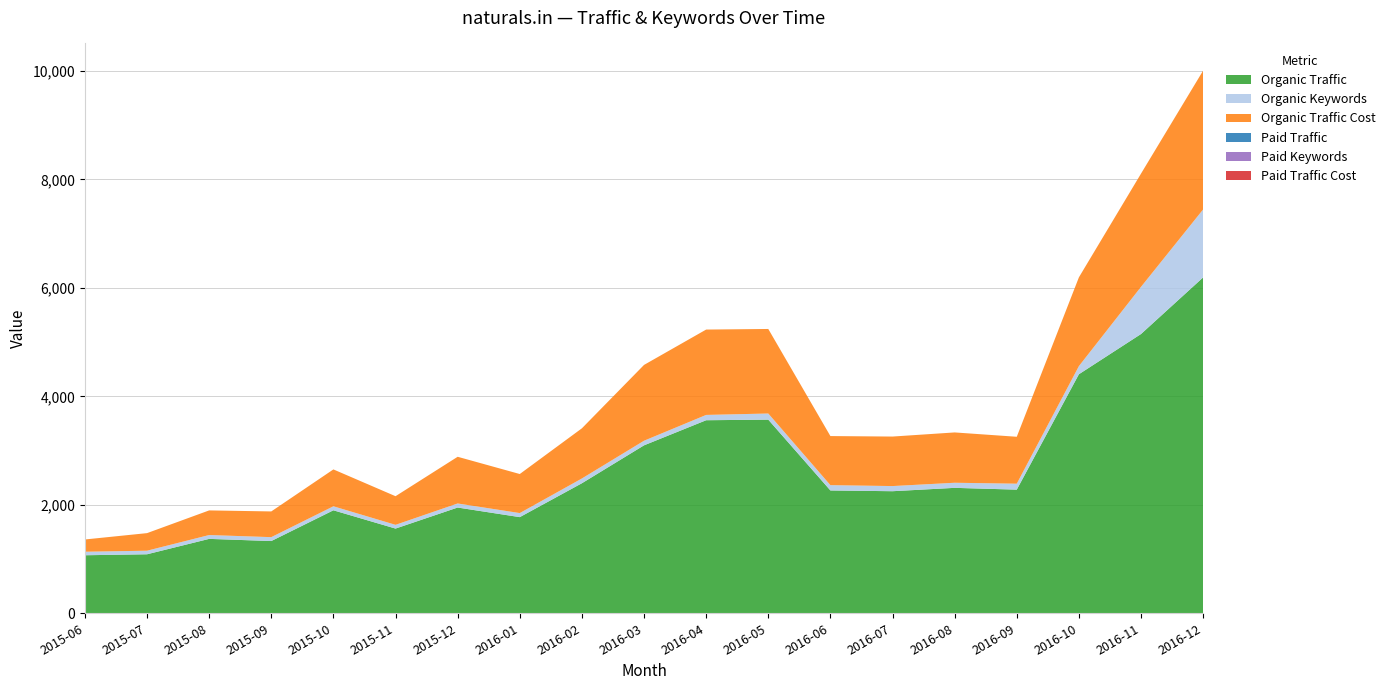

Reading right to left, list all the values displayed in this chart.

Organic Traffic: 6194	5150	4408	2280	2313	2251	2265	3571	3560	3097	2398	1773	1950	1562	1899	1332	1372	1088	1070
Organic Keywords: 1254	870	150	110	94	95	98	113	98	85	88	75	75	69	74	72	71	66	65
Organic Traffic Cost: 2560	2088	1637	865	928	913	905	1559	1574	1398	925	720	861	528	680	474	454	324	226
Paid Traffic: 0	0	0	0	0	0	0	0	0	0	0	0	0	0	0	0	0	0	0
Paid Keywords: 0	0	0	0	0	0	0	0	0	0	0	0	0	0	0	0	0	0	0
Paid Traffic Cost: 0	0	0	0	0	0	0	0	0	0	0	0	0	0	0	0	0	0	0